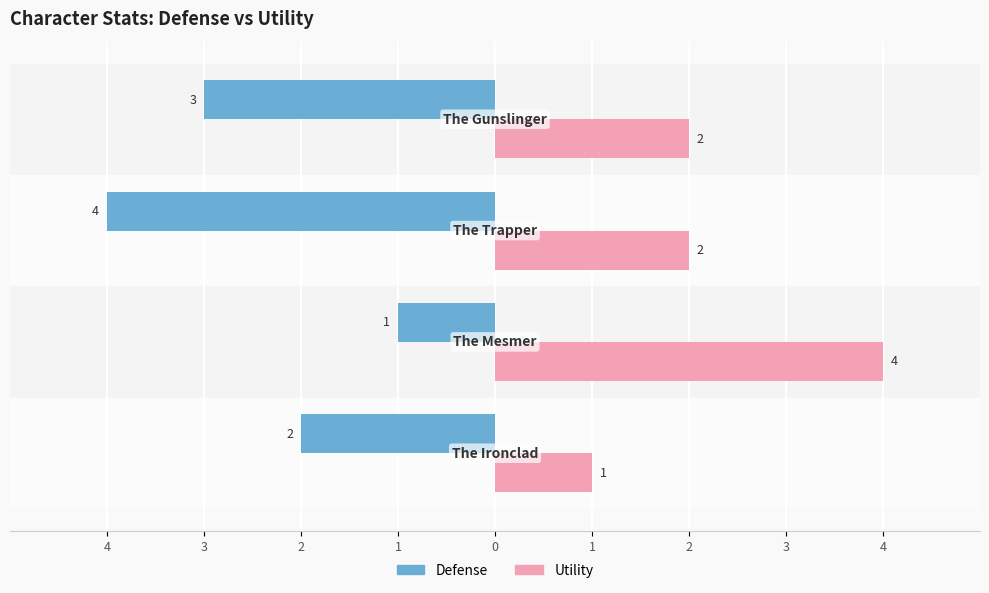

What are all the series names shown in the legend?

Defense, Utility